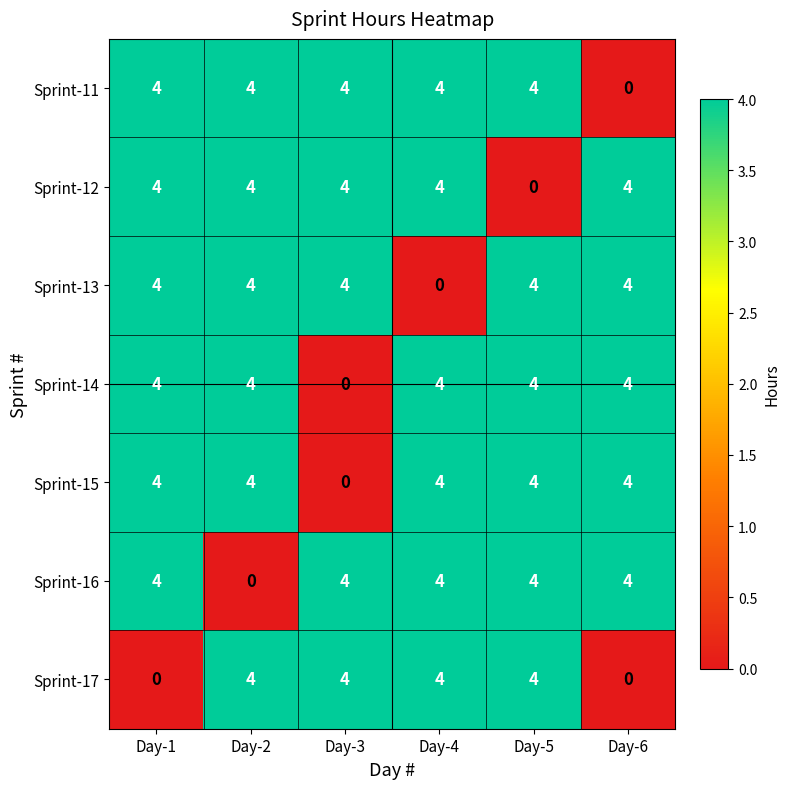

True or false: Sprint-12 has a value of 4 at Day-4.

True